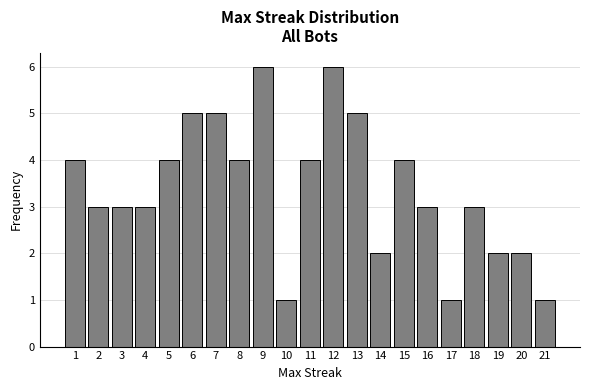

Reading left to right, transcribe this chart: for each bar, give the range it covers on the x-axis and its height. The values are not printed on the chart, so give them approximately, as read against the axis.

0.5 to 1.5: 4
1.5 to 2.5: 3
2.5 to 3.5: 3
3.5 to 4.5: 3
4.5 to 5.5: 4
5.5 to 6.5: 5
6.5 to 7.5: 5
7.5 to 8.5: 4
8.5 to 9.5: 6
9.5 to 10.5: 1
10.5 to 11.5: 4
11.5 to 12.5: 6
12.5 to 13.5: 5
13.5 to 14.5: 2
14.5 to 15.5: 4
15.5 to 16.5: 3
16.5 to 17.5: 1
17.5 to 18.5: 3
18.5 to 19.5: 2
19.5 to 20.5: 2
20.5 to 21.5: 1